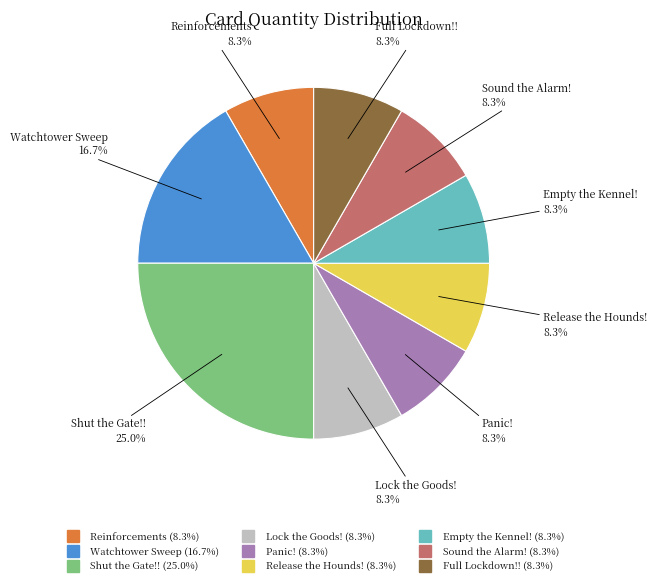

To the nearest percent, what is the difference between the largest and smallest slice percentages?

17%